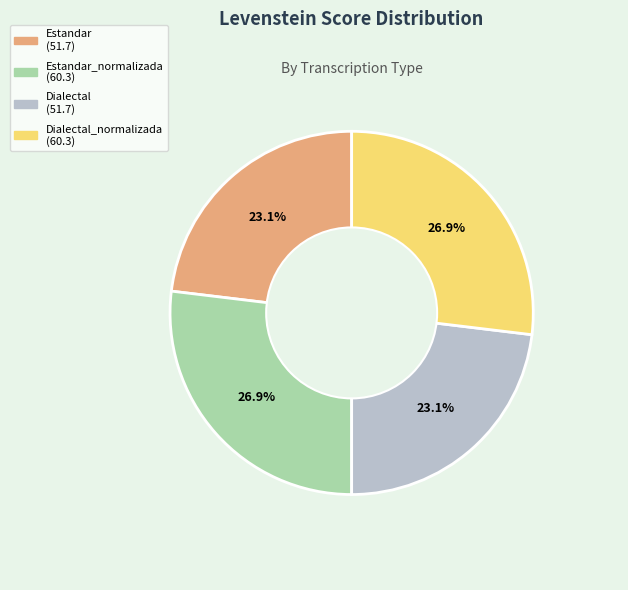

Does any single category account for the majority?

No